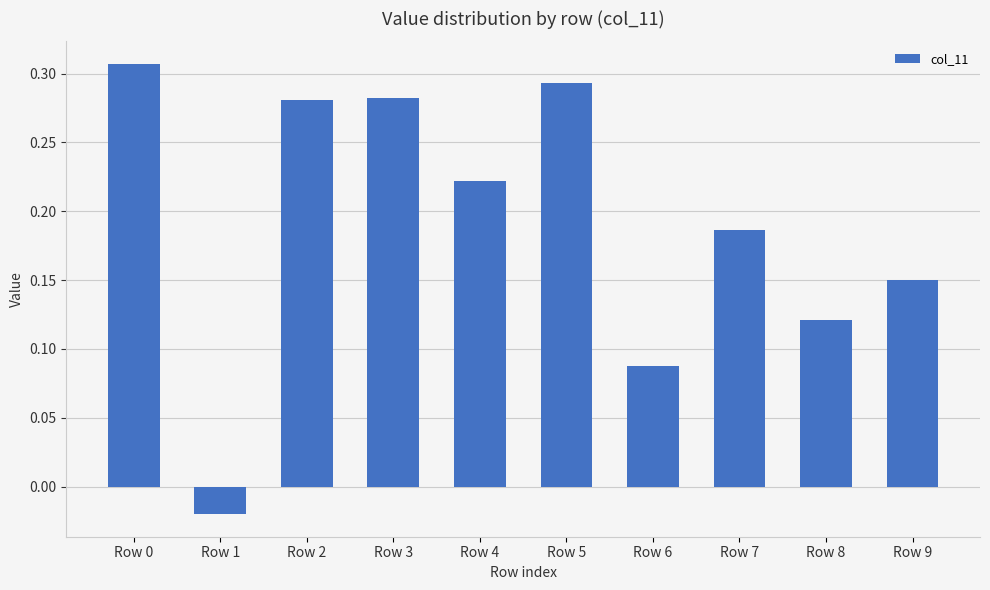

How many negative values are there?

1